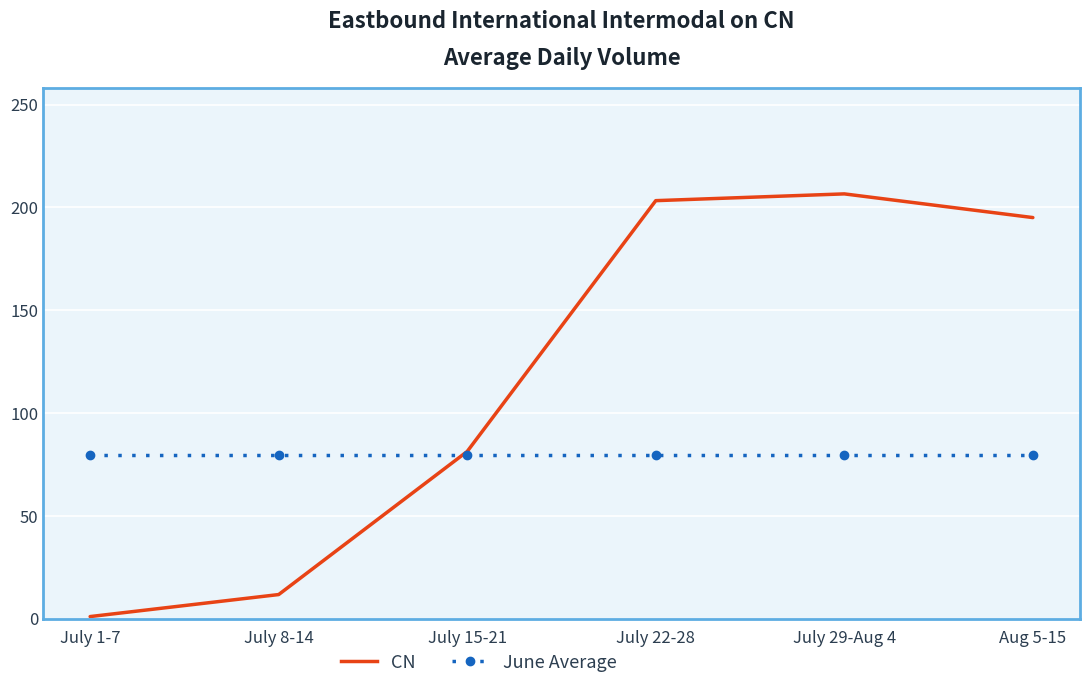

Is the value of June Average at July 1-7 greater than the value of CN at July 1-7?

Yes